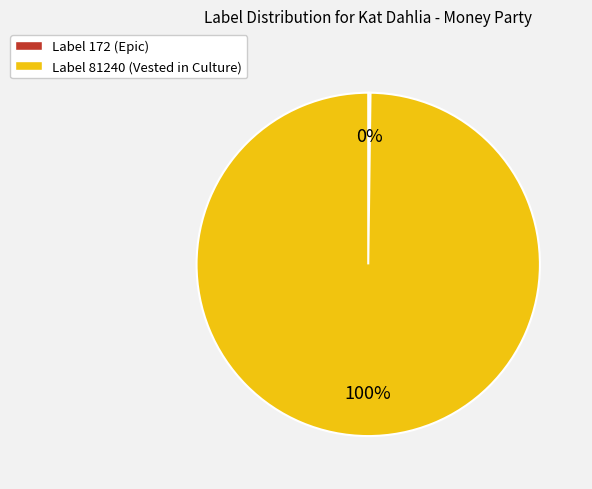

The Label 81240 (Vested in Culture) slice represents 100% of the pie. True or false?

True